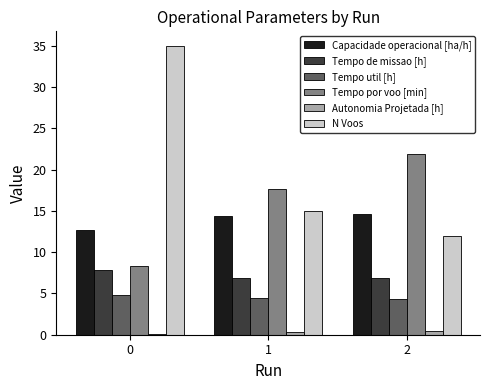

Rank the series at 2 from lowest to highest value.

Autonomia Projetada [h], Tempo util [h], Tempo de missao [h], N Voos, Capacidade operacional [ha/h], Tempo por voo [min]